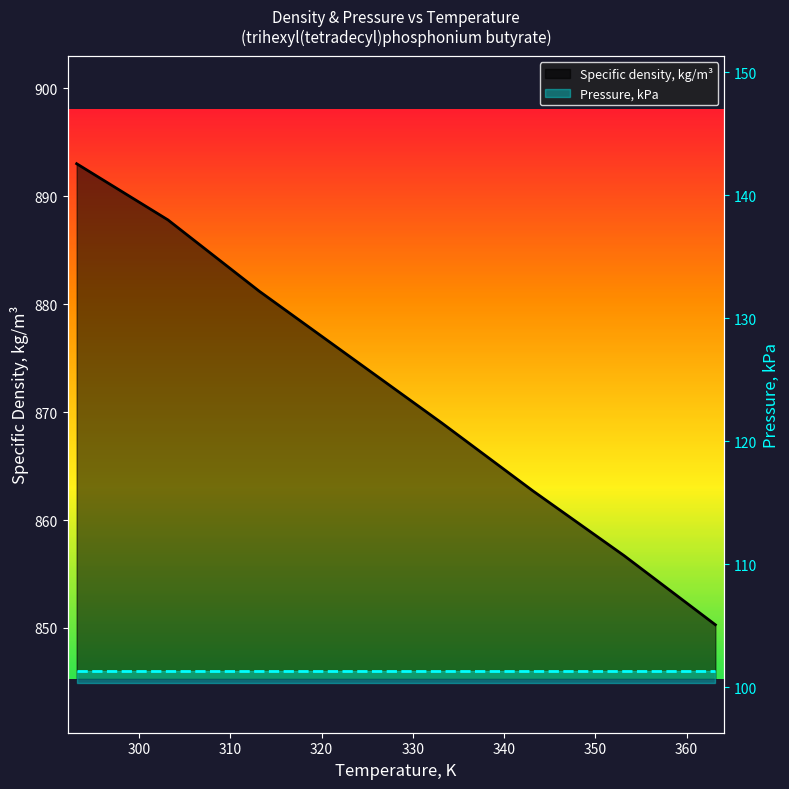

What is the change in value from 343.15 to 353.15?

-6.0